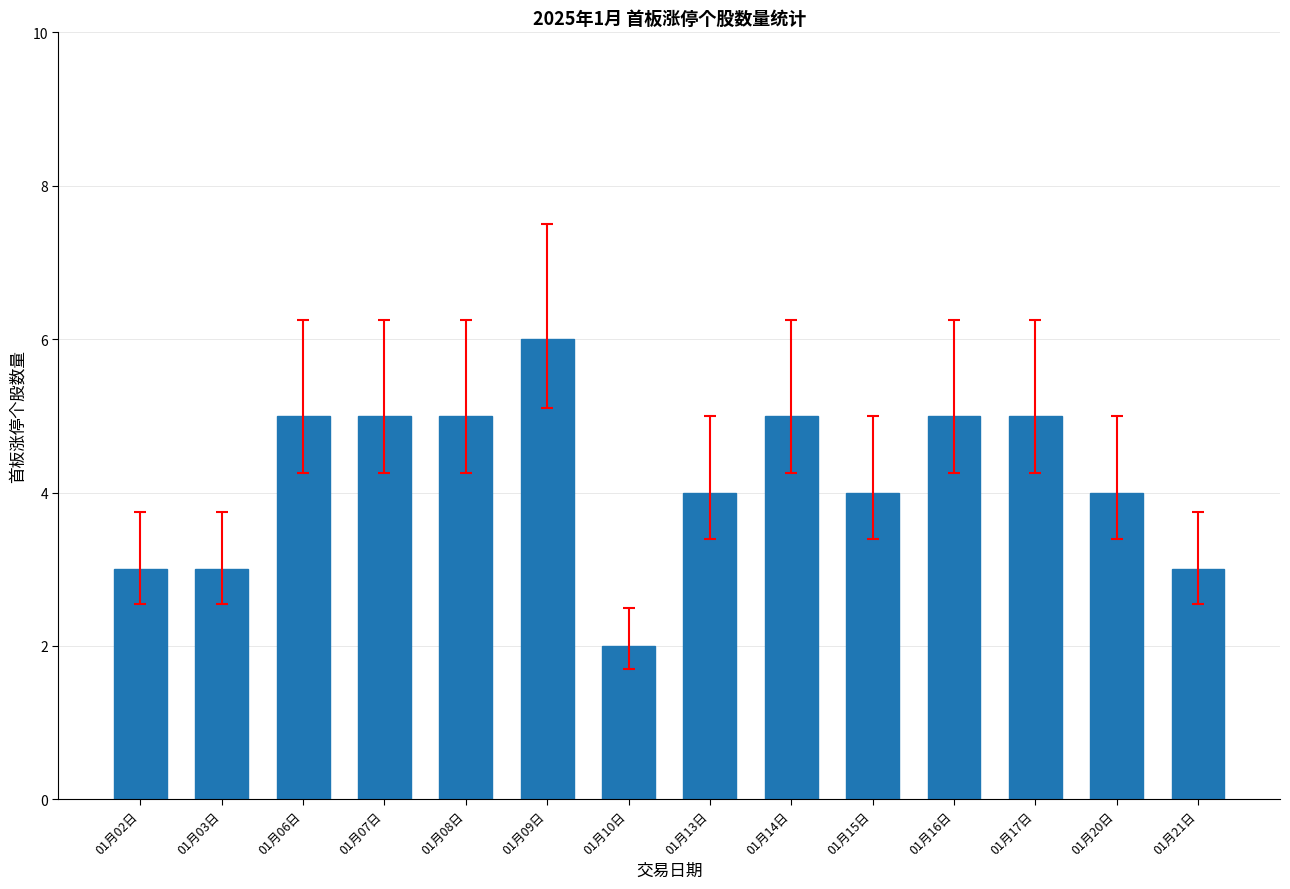

Count the number of data series in this chart.

1